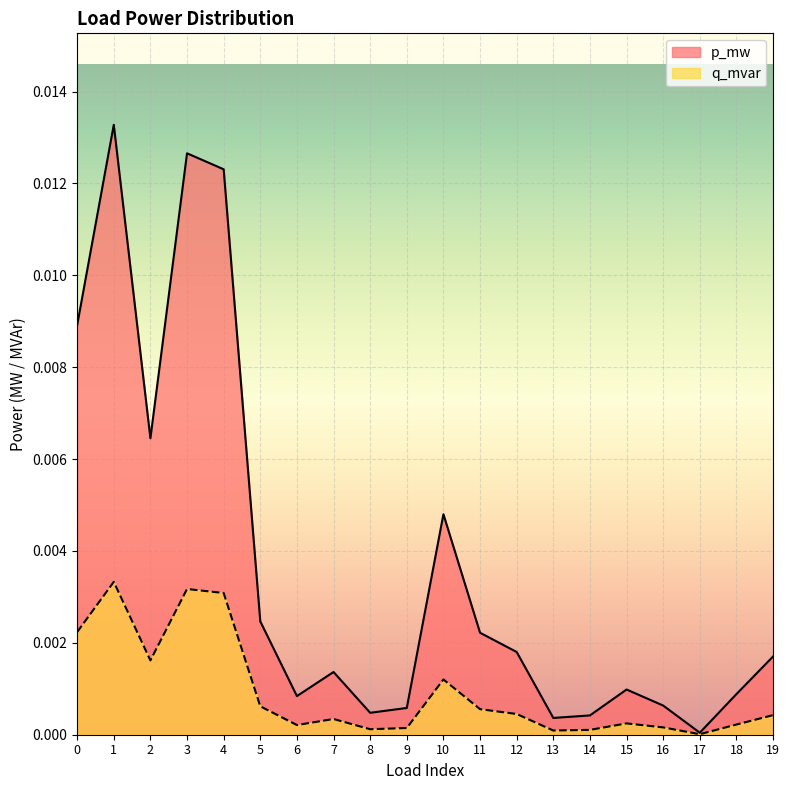

How many data points does each series have?

20